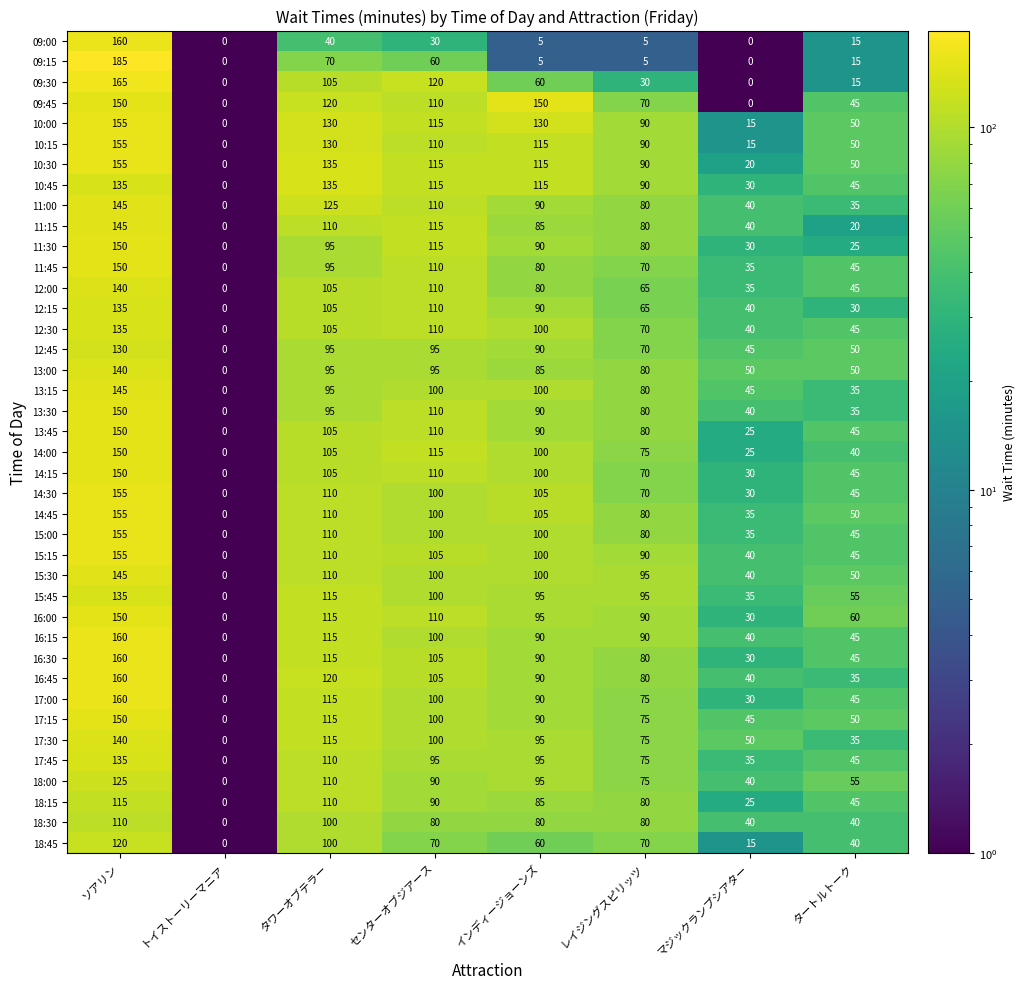

How many distinct data groups are displayed?

40